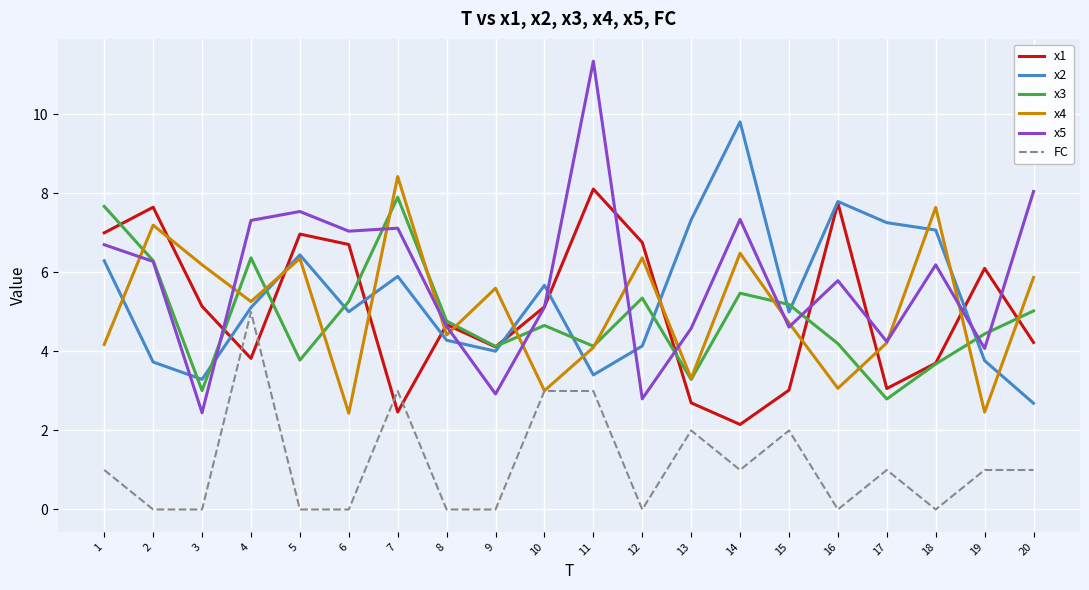

At how many categories does at least one series exceed 2?

20